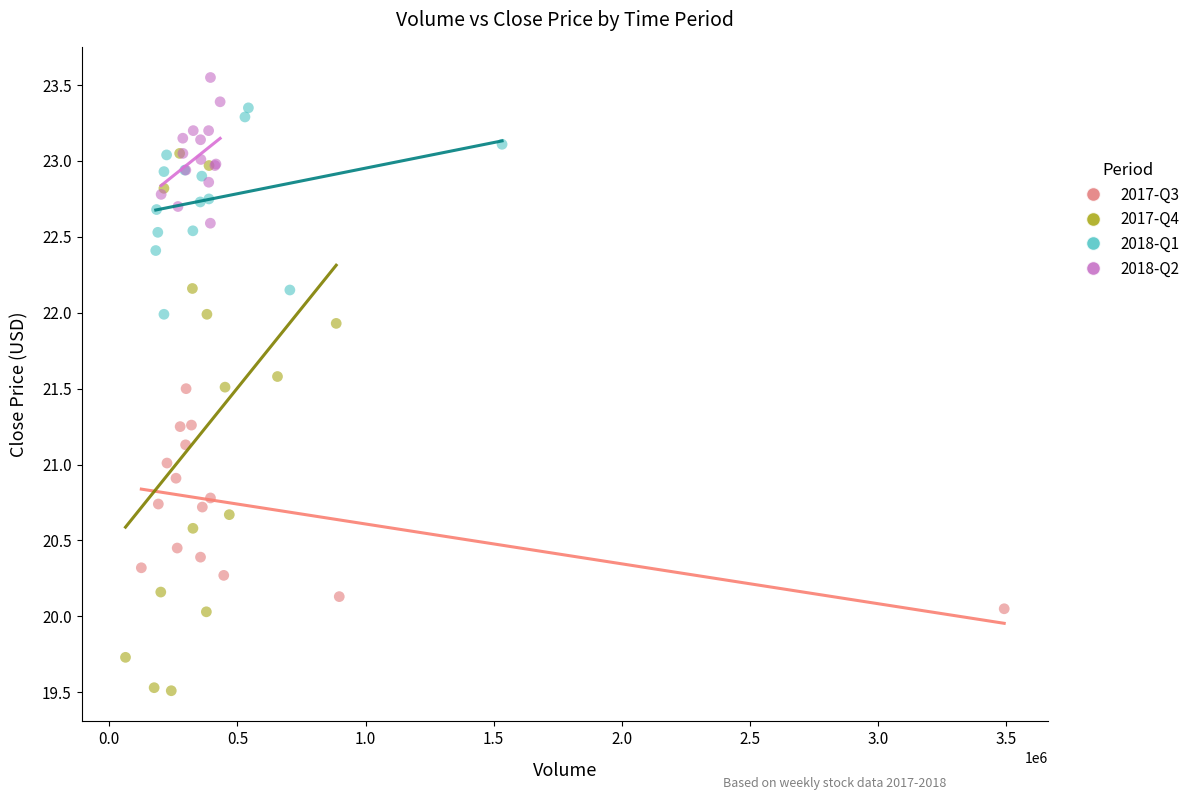

Which series reaches the maximum Y coordinate?

2018-Q2